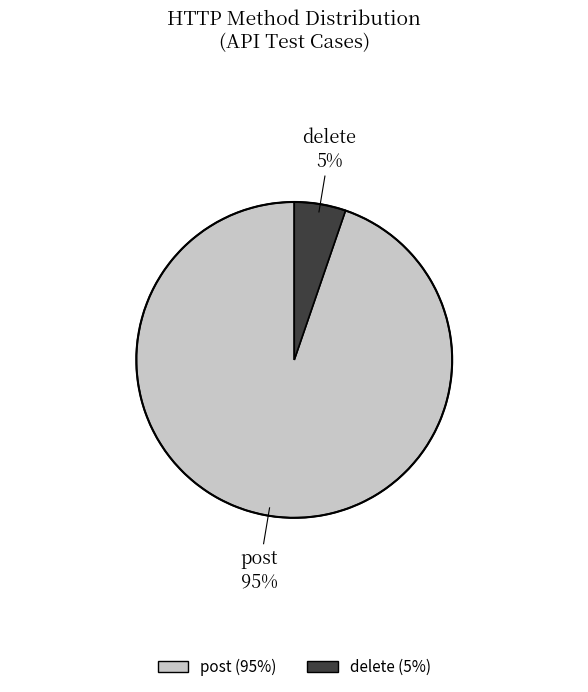

Which category has the biggest portion of the pie?

post